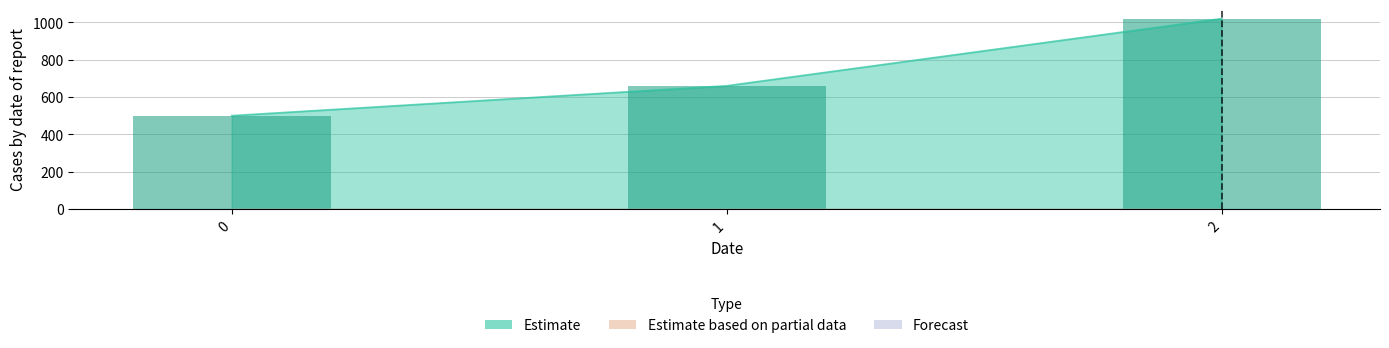

The value of Estimate at 1 is 1150. True or false?

False